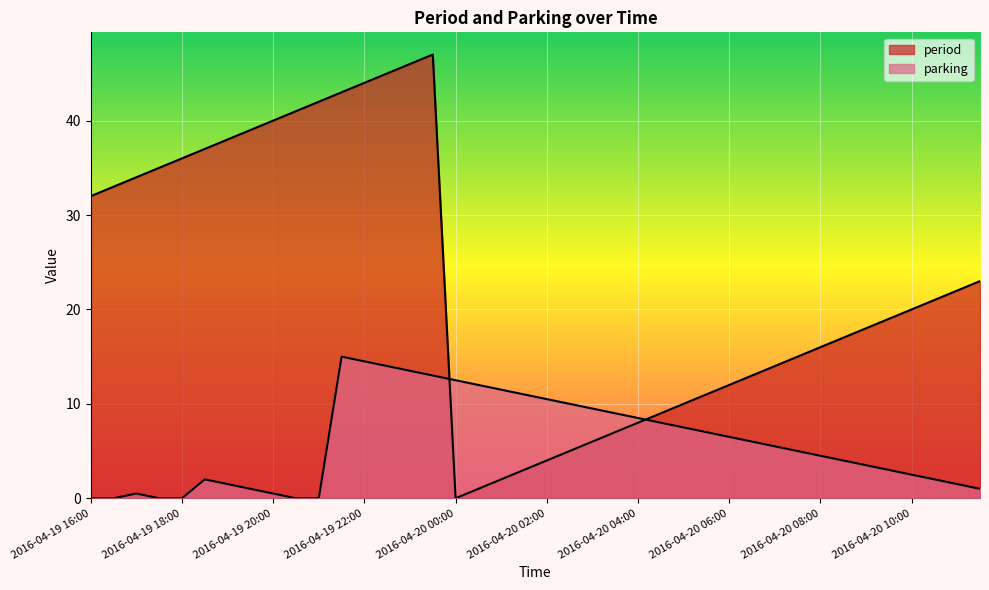

What is the value of the period point at the 36th from the left?

19.0